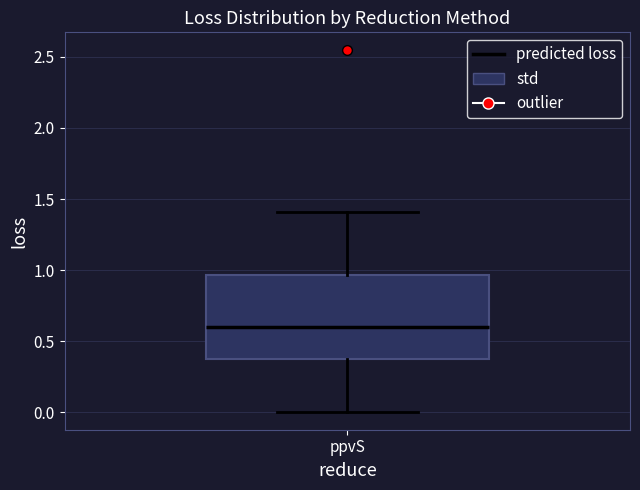

Where is the upper edge of the box for ppvS on the y-axis? The values are not printed on the chart, so give them approximately, as read against the axis.

0.95